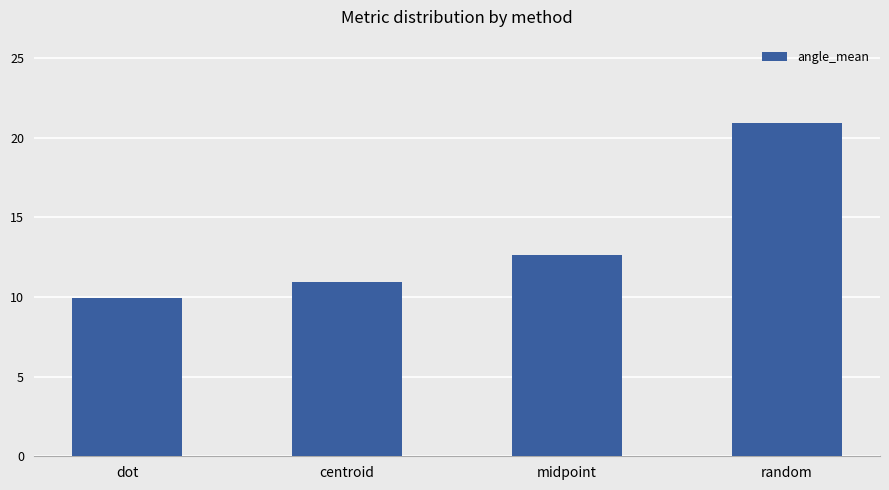

Which label corresponds to the smallest value in the chart?

dot